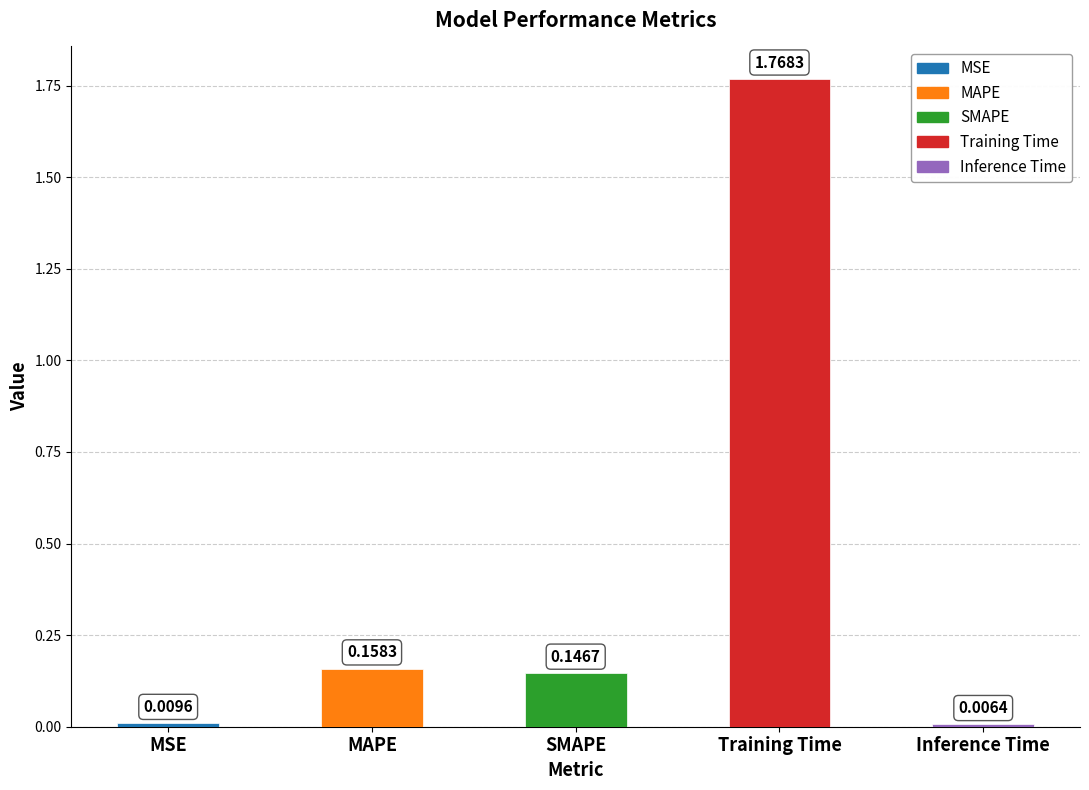

How many bars are there in total?

5